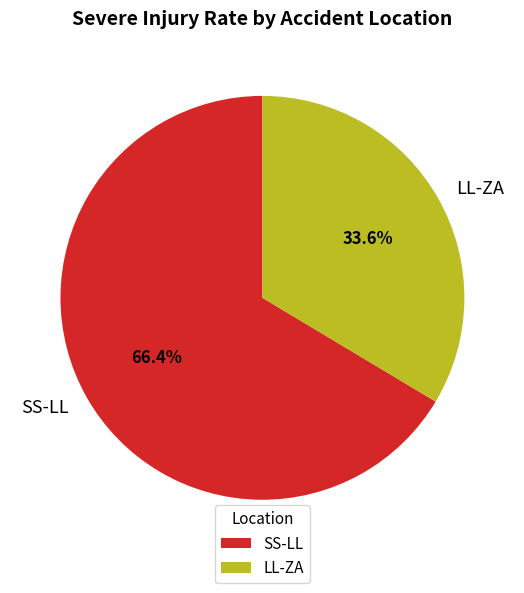

What portion of the pie excludes SS-LL?

33.6%